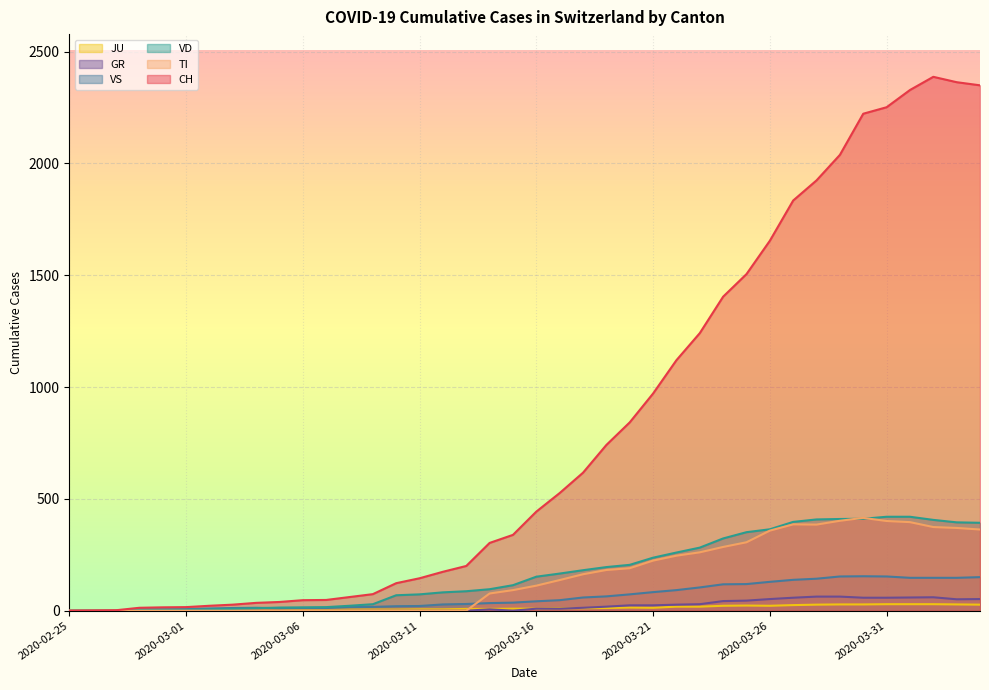

Where is JU nearest to the value 14?

2020-03-20